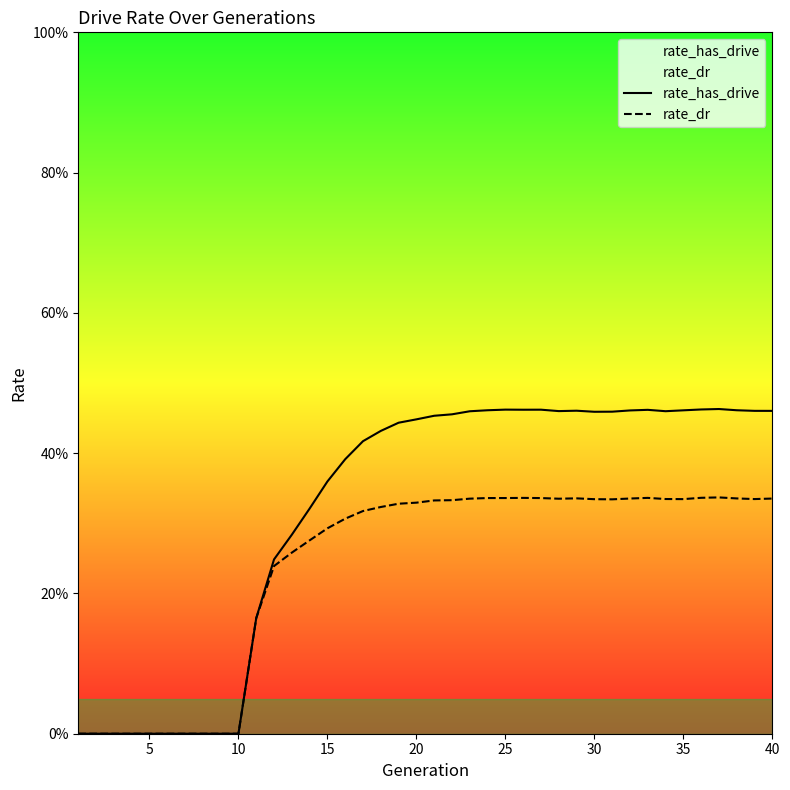

Is it true that rate_dr equals 0.0 at 5?

True